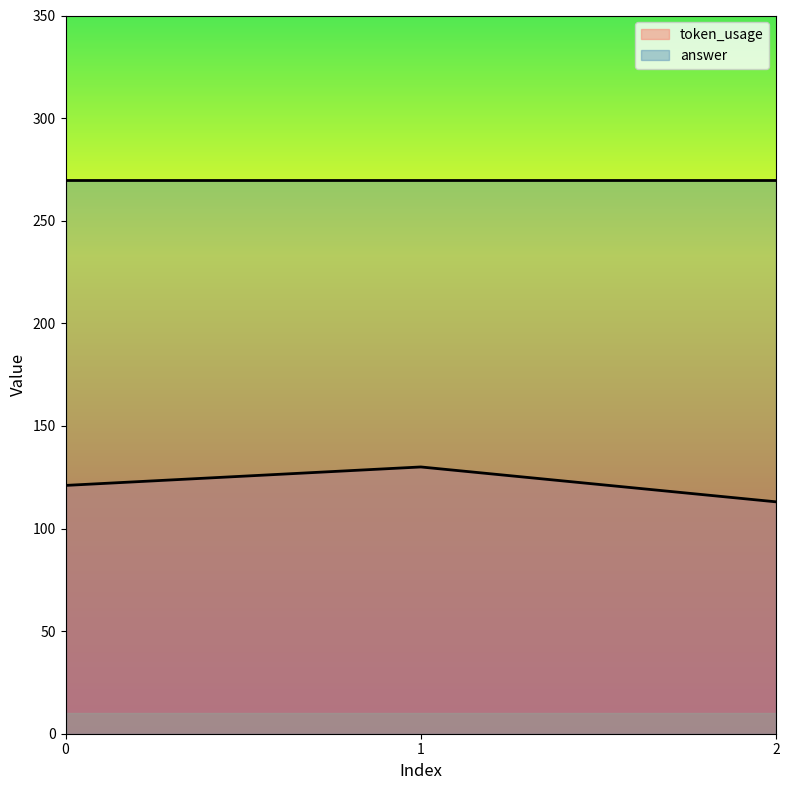

The chart shows a value of 113 at 2. True or false?

True